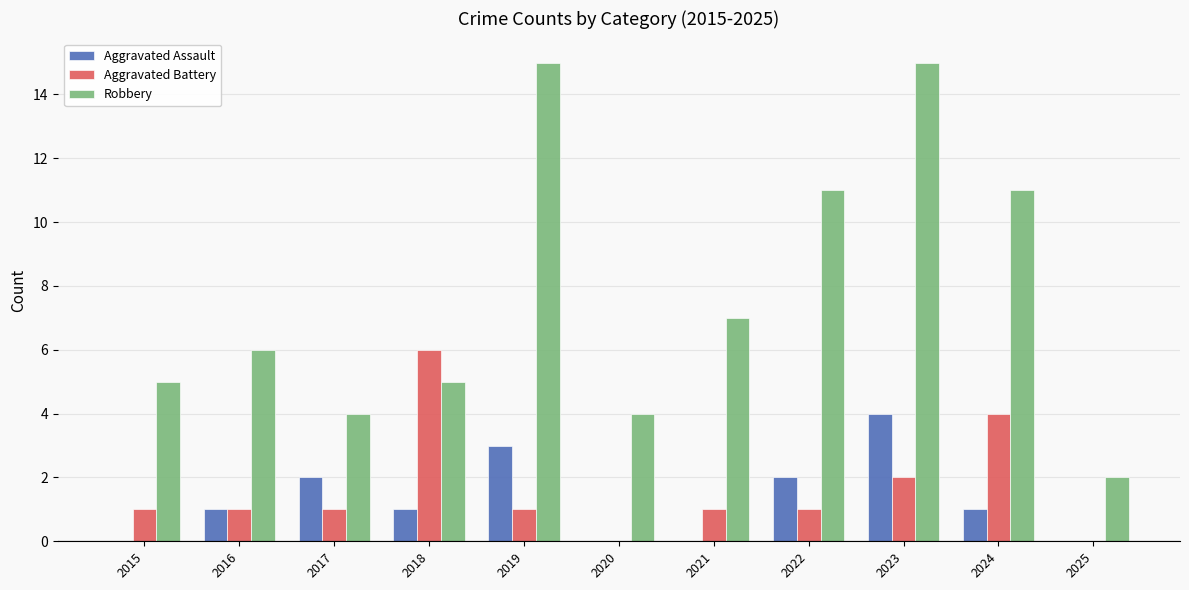

Between 2018 and 2023, which series saw the biggest shift?

Robbery